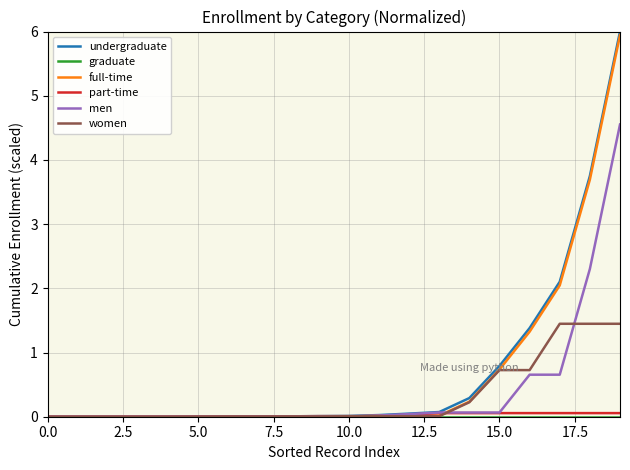

What is the maximum value for women?

1.4